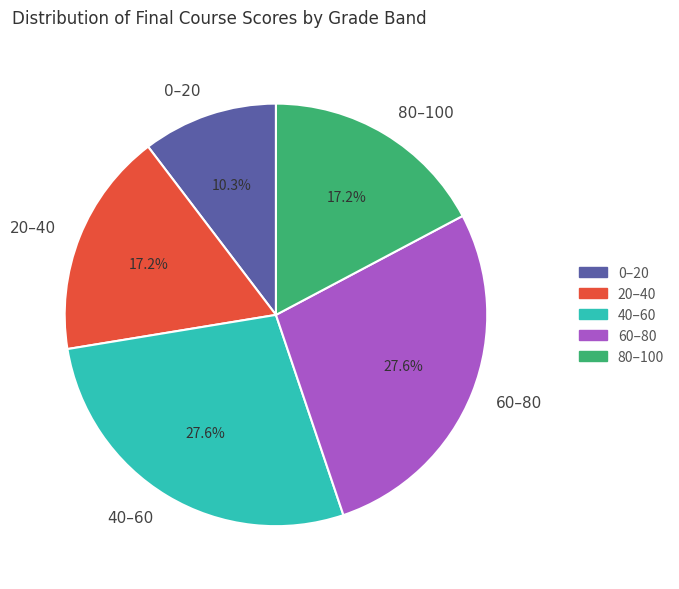

Combined, do 80–100 and 40–60 account for over 50%?

No